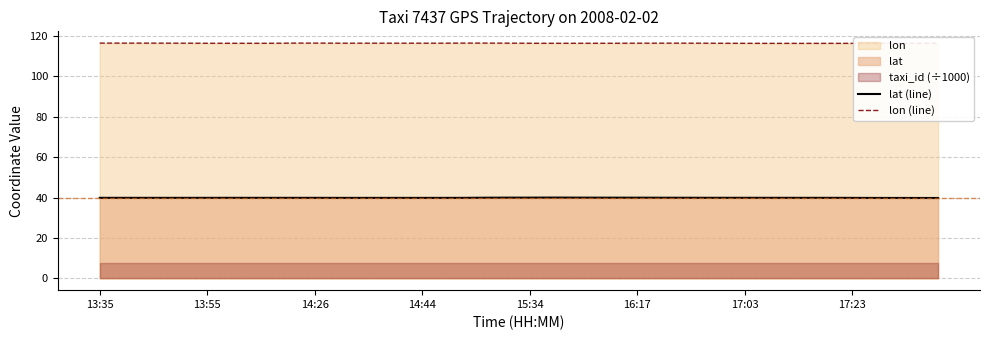

The value of lat (line) at 13:55 is 9.9. True or false?

False